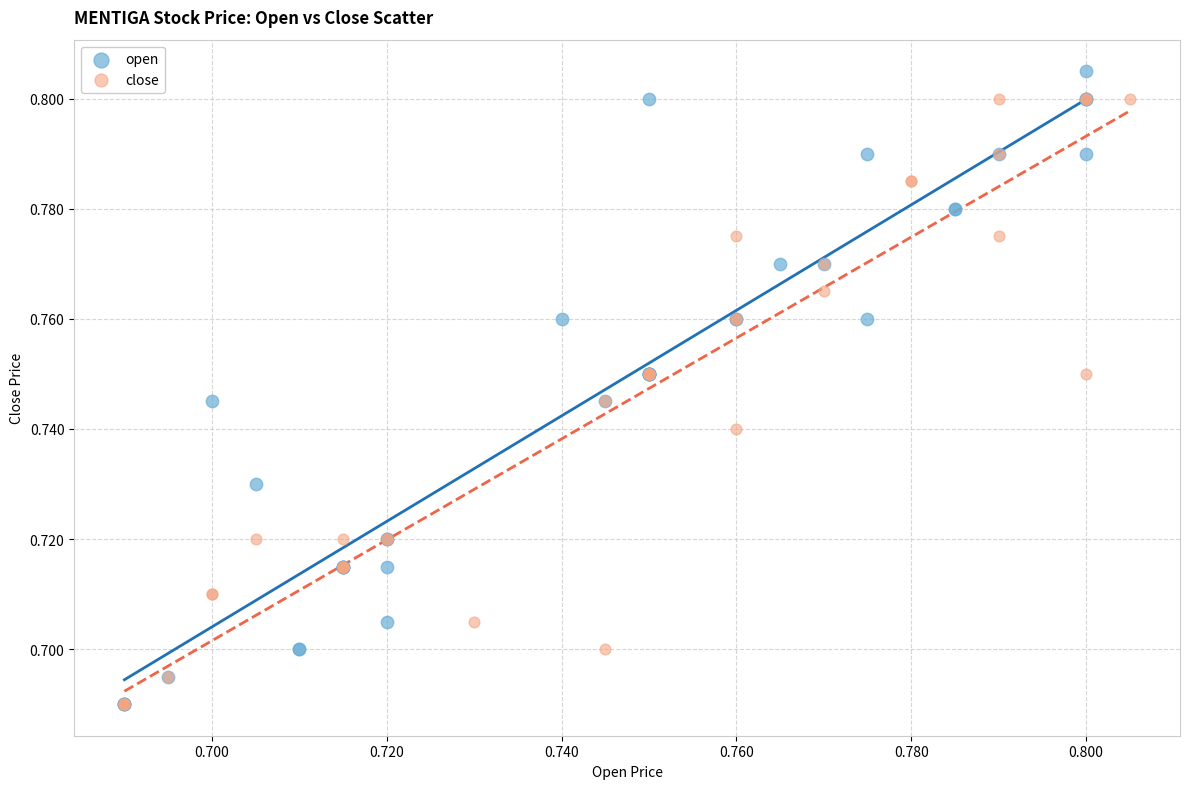

Which series has the widest spread of Y values?

open